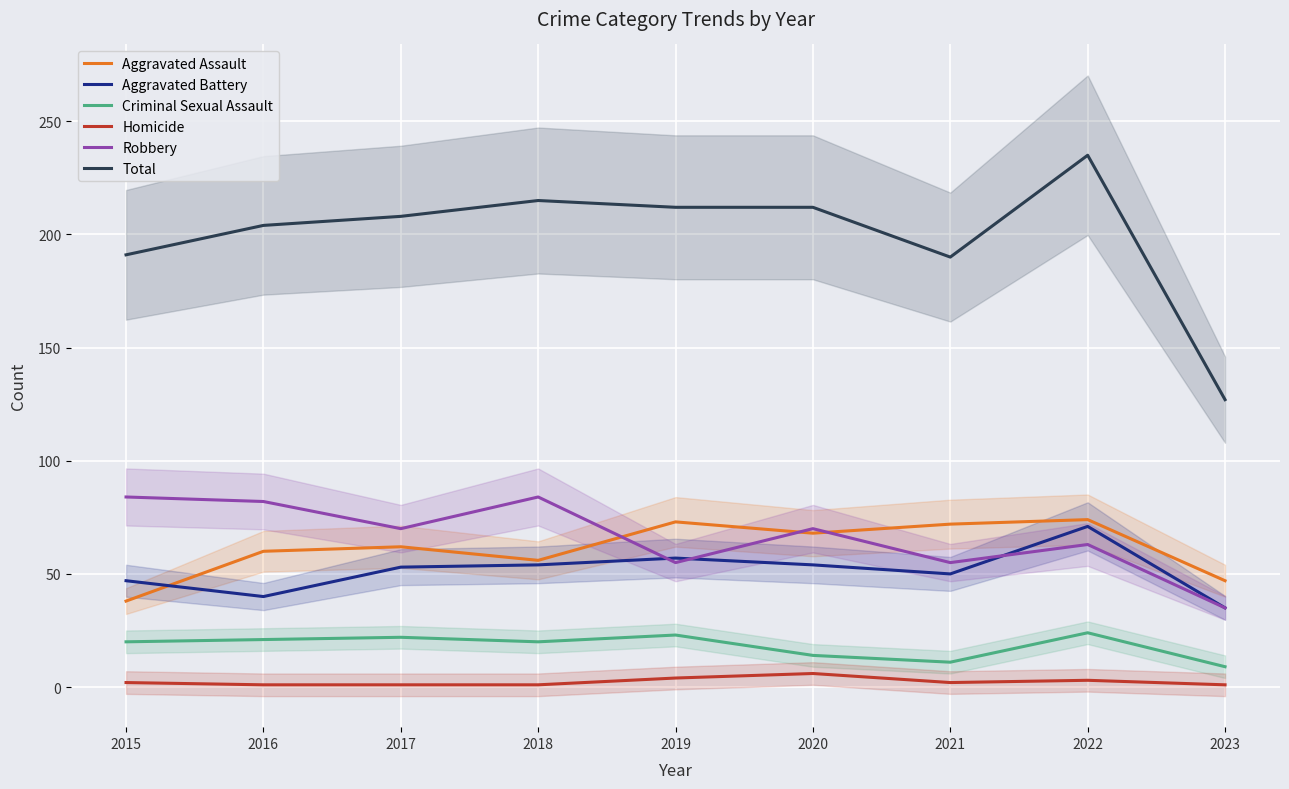

Which series has the largest total across all categories?

Total